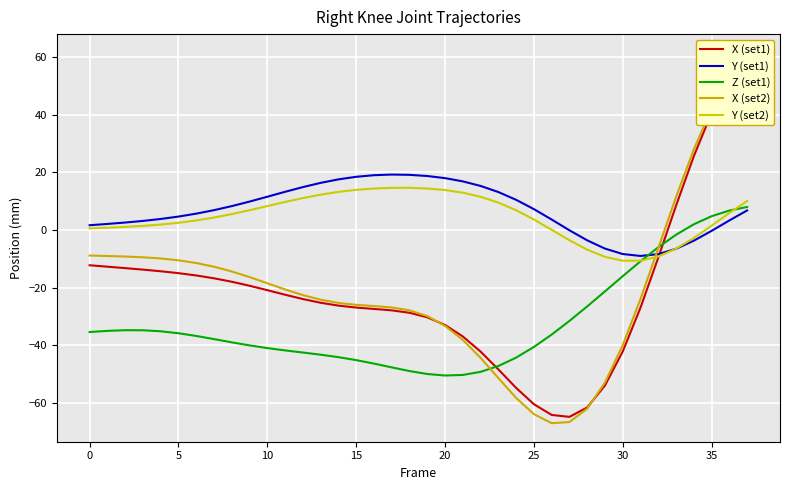

How many distinct data groups are displayed?

5